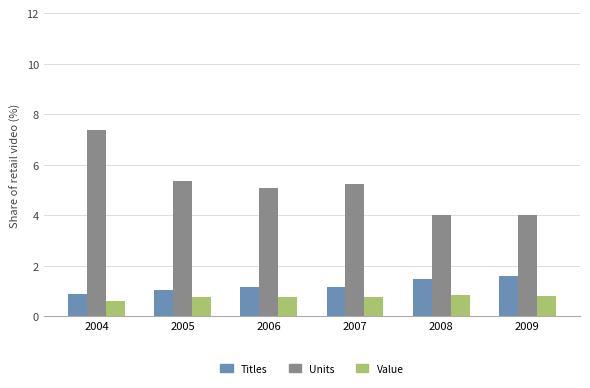

What is the total value across all series at 2009?

6.4